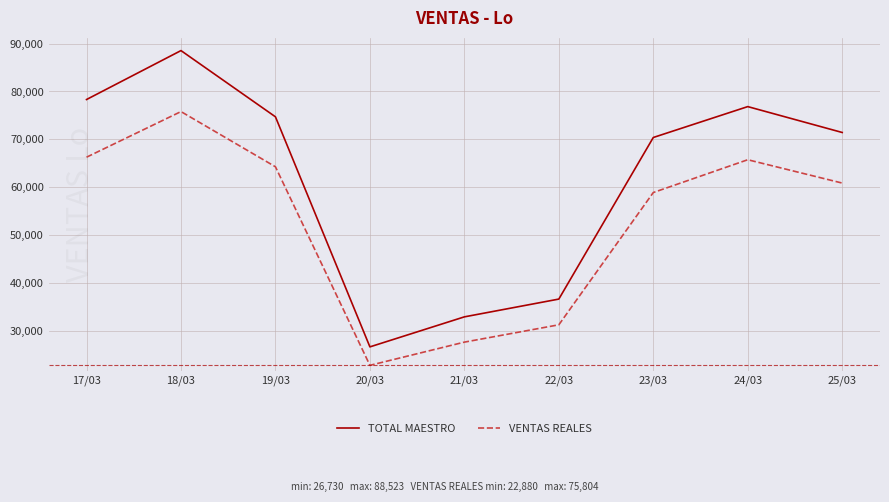

True or false: TOTAL MAESTRO and VENTAS REALES intersect in this chart.

False